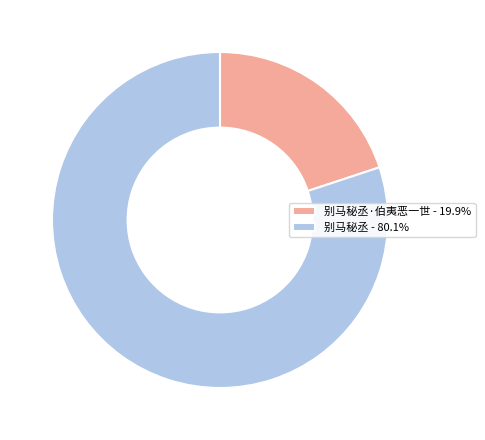

Approximately how many times larger is the value at 别马秘丞 - 80.1% compared to 别马秘丞·伯夷恶一世 - 19.9%?

4.0